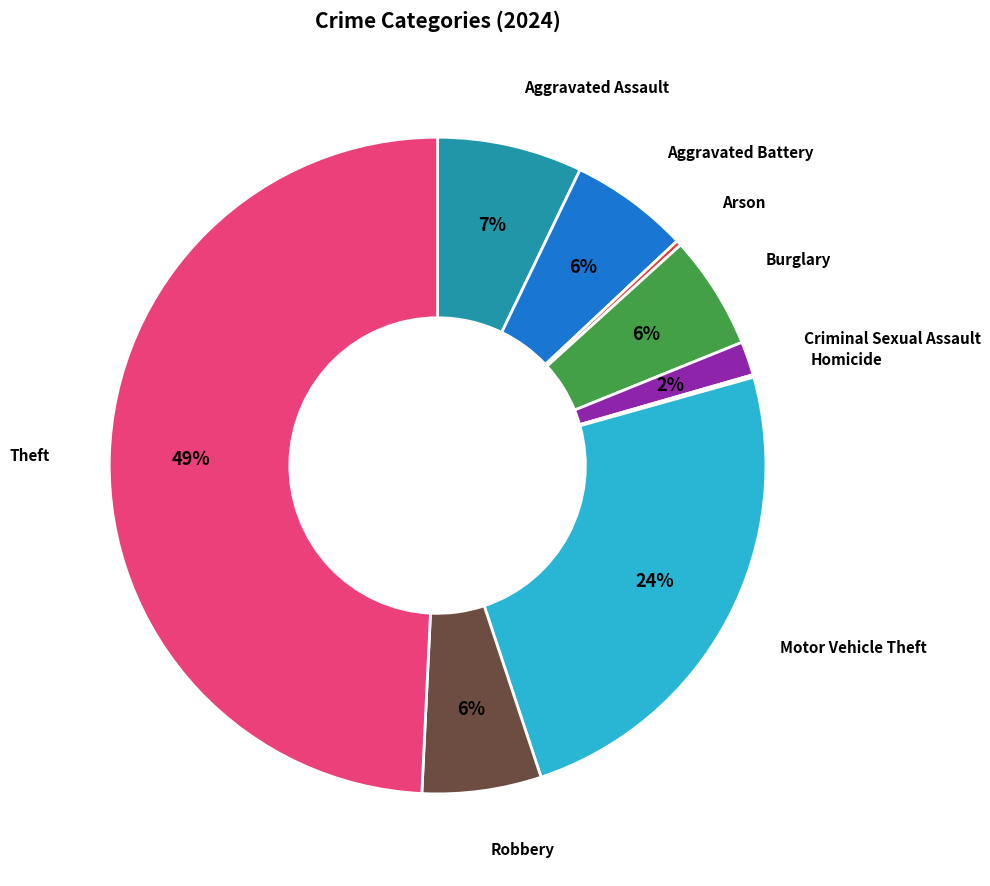

To the nearest percent, what is the difference between the largest and smallest slice percentages?

49%